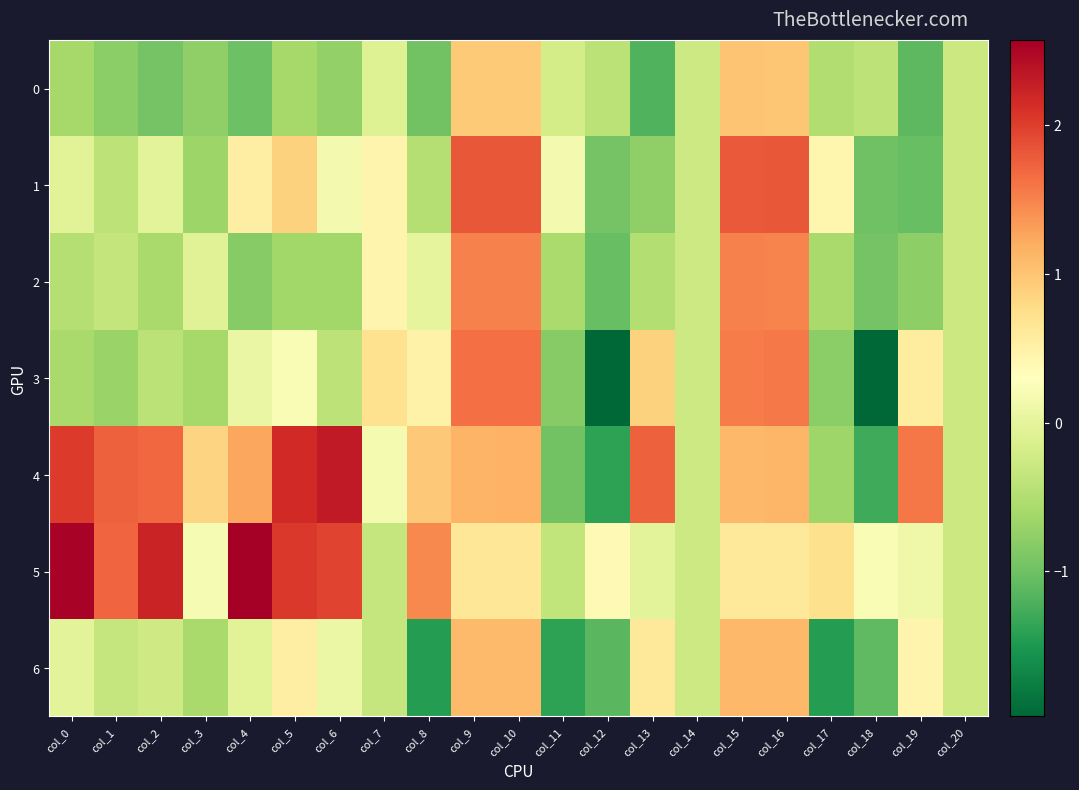

Reading left to right, extract all data points from this chart.

0: col_0=-0.6	col_1=-0.8	col_2=-1.0	col_3=-0.8	col_4=-1.0	col_5=-0.6	col_6=-0.7	col_7=-0.1	col_8=-1.0	col_9=0.9	col_10=0.9	col_11=-0.2	col_12=-0.4	col_13=-1.2	col_14=-0.3	col_15=1.0	col_16=1.0	col_17=-0.5	col_18=-0.4	col_19=-1.1	col_20=-0.3
1: col_0=-0.1	col_1=-0.4	col_2=-0.0	col_3=-0.7	col_4=0.5	col_5=0.9	col_6=0.2	col_7=0.4	col_8=-0.5	col_9=1.8	col_10=1.8	col_11=0.2	col_12=-0.9	col_13=-0.8	col_14=-0.3	col_15=1.8	col_16=1.8	col_17=0.4	col_18=-1.0	col_19=-1.0	col_20=-0.3
2: col_0=-0.5	col_1=-0.3	col_2=-0.6	col_3=-0.1	col_4=-0.8	col_5=-0.6	col_6=-0.6	col_7=0.4	col_8=0.0	col_9=1.5	col_10=1.5	col_11=-0.6	col_12=-1.0	col_13=-0.5	col_14=-0.3	col_15=1.5	col_16=1.5	col_17=-0.6	col_18=-1.0	col_19=-0.8	col_20=-0.3
3: col_0=-0.6	col_1=-0.7	col_2=-0.4	col_3=-0.6	col_4=0.1	col_5=0.2	col_6=-0.4	col_7=0.7	col_8=0.5	col_9=1.6	col_10=1.6	col_11=-0.8	col_12=-2.0	col_13=0.9	col_14=-0.3	col_15=1.6	col_16=1.6	col_17=-0.8	col_18=-2.0	col_19=0.6	col_20=-0.3
4: col_0=2.0	col_1=1.7	col_2=1.7	col_3=0.8	col_4=1.2	col_5=2.2	col_6=2.3	col_7=0.2	col_8=1.0	col_9=1.1	col_10=1.2	col_11=-1.0	col_12=-1.4	col_13=1.7	col_14=-0.3	col_15=1.1	col_16=1.1	col_17=-0.7	col_18=-1.3	col_19=1.6	col_20=-0.3
5: col_0=2.5	col_1=1.7	col_2=2.2	col_3=0.2	col_4=2.6	col_5=2.0	col_6=2.0	col_7=-0.3	col_8=1.5	col_9=0.6	col_10=0.6	col_11=-0.4	col_12=0.4	col_13=-0.0	col_14=-0.3	col_15=0.6	col_16=0.6	col_17=0.7	col_18=0.2	col_19=0.1	col_20=-0.3
6: col_0=-0.0	col_1=-0.3	col_2=-0.2	col_3=-0.6	col_4=-0.1	col_5=0.5	col_6=0.1	col_7=-0.3	col_8=-1.5	col_9=1.1	col_10=1.1	col_11=-1.4	col_12=-1.1	col_13=0.6	col_14=-0.3	col_15=1.1	col_16=1.1	col_17=-1.5	col_18=-1.1	col_19=0.4	col_20=-0.3